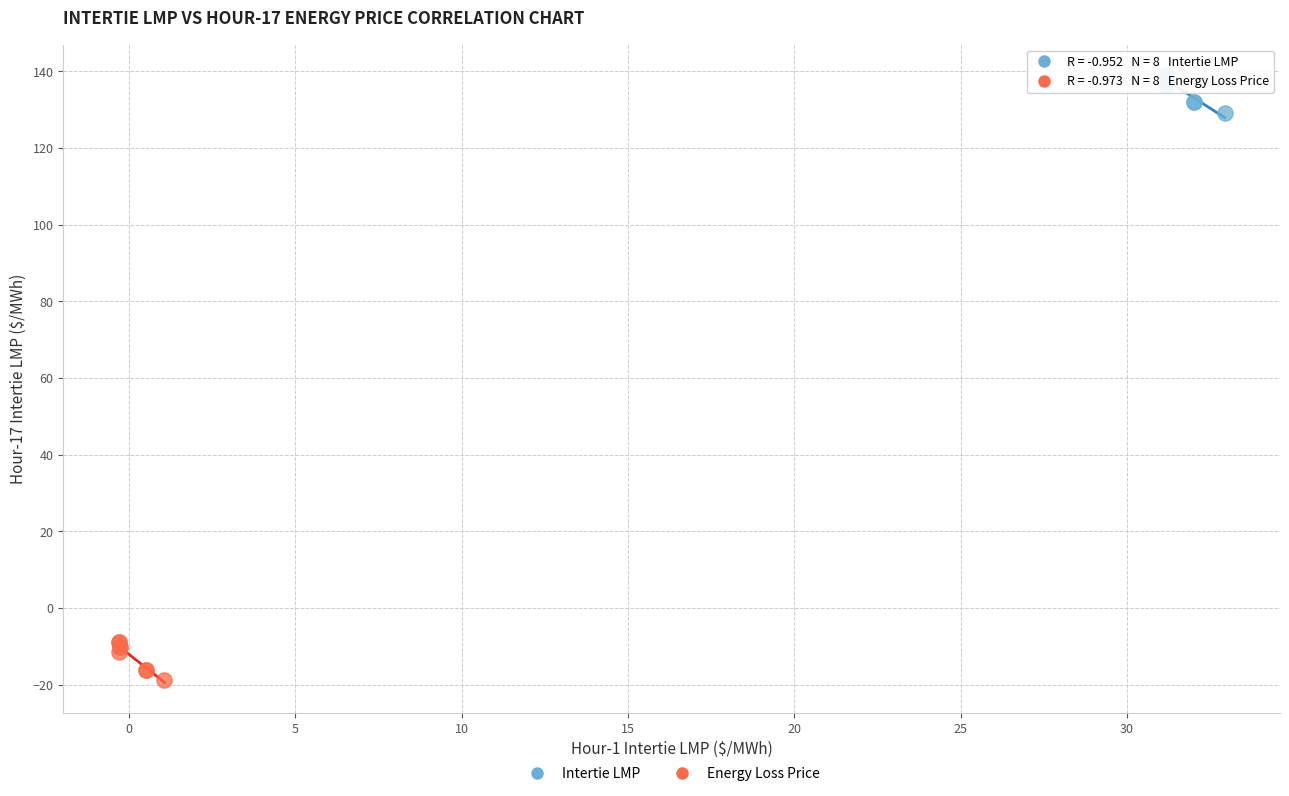

Which series contains the highest Y value?

Intertie LMP